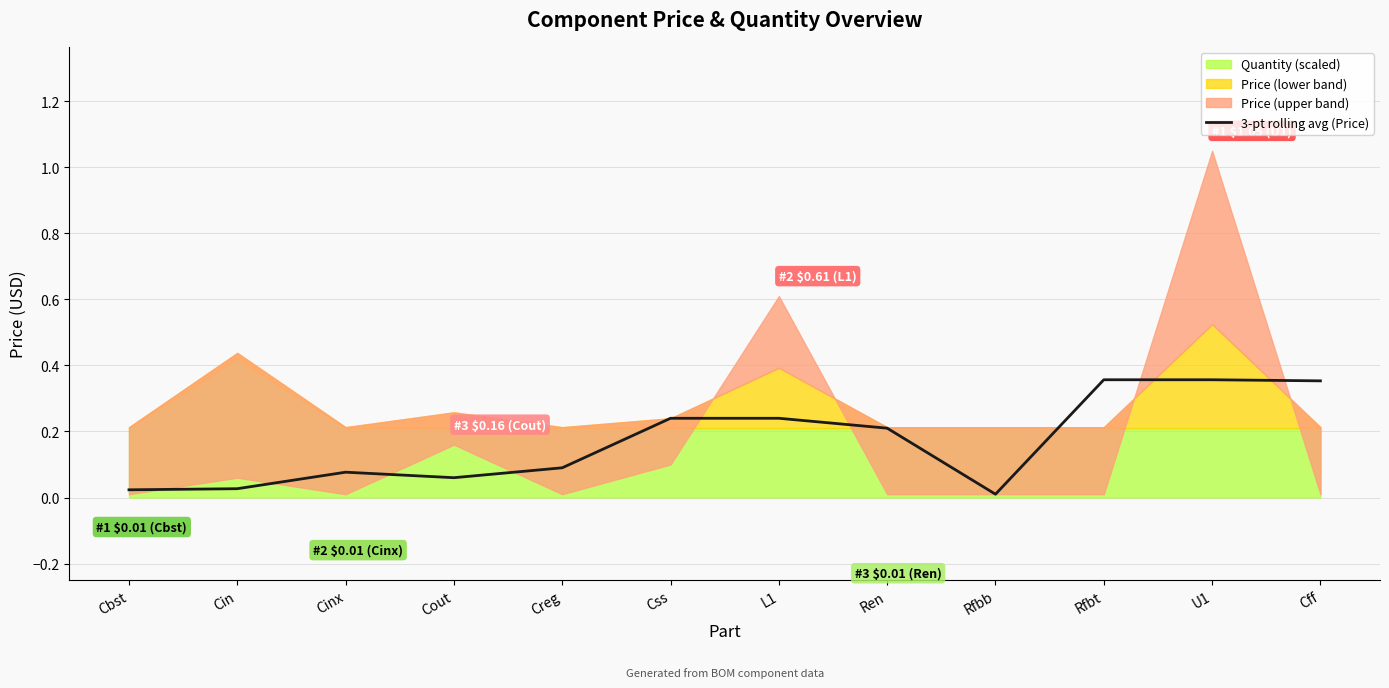

What is the label of the 7th point from the right?

Css